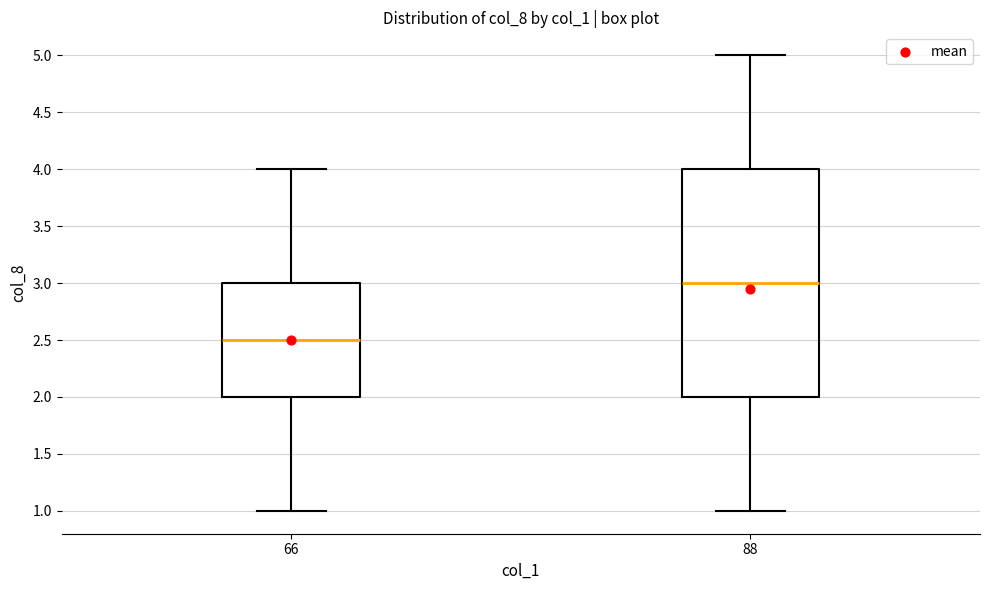

Which box is the tallest, from its lower edge to its upper edge?

88